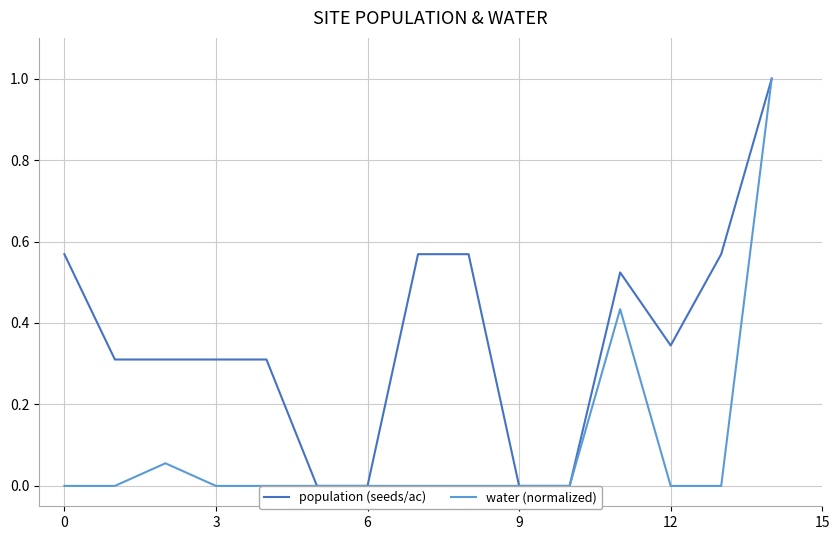

What is the greatest value displayed?

1.0